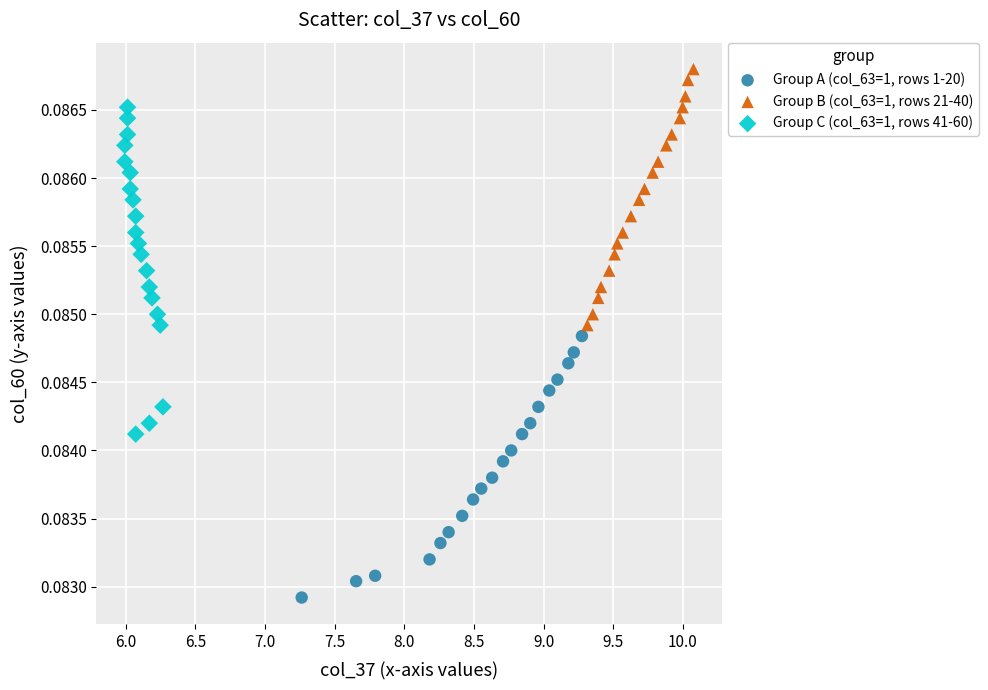

What are all the series names shown in the legend?

Group A (col_63=1, rows 1-20), Group B (col_63=1, rows 21-40), Group C (col_63=1, rows 41-60)